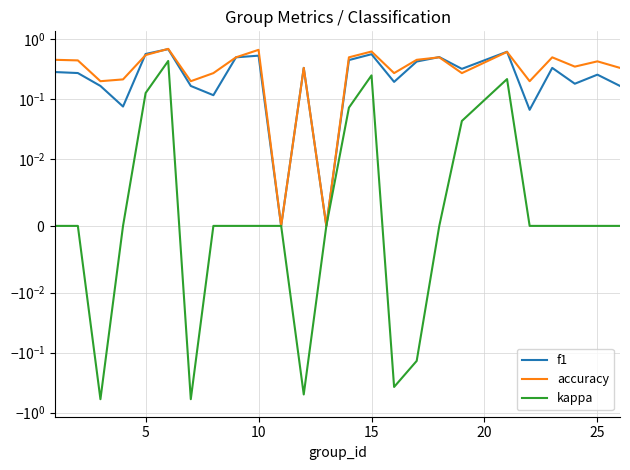

The kappa series shows -0.5 at 7. True or false?

False